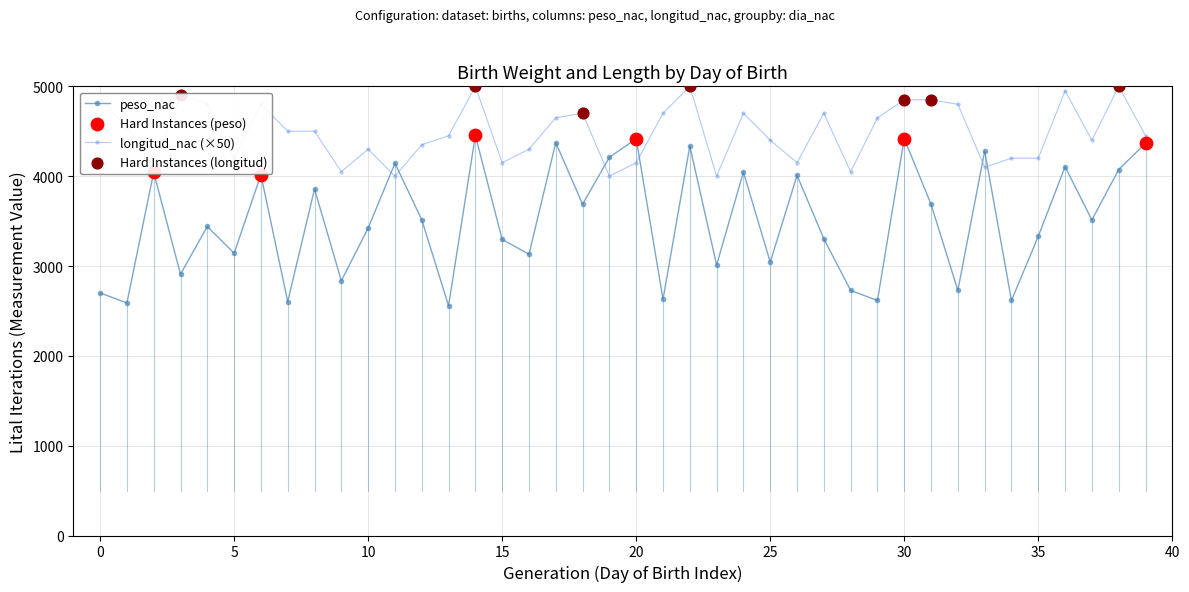

At how many categories does at least one series exceed 3302?

40